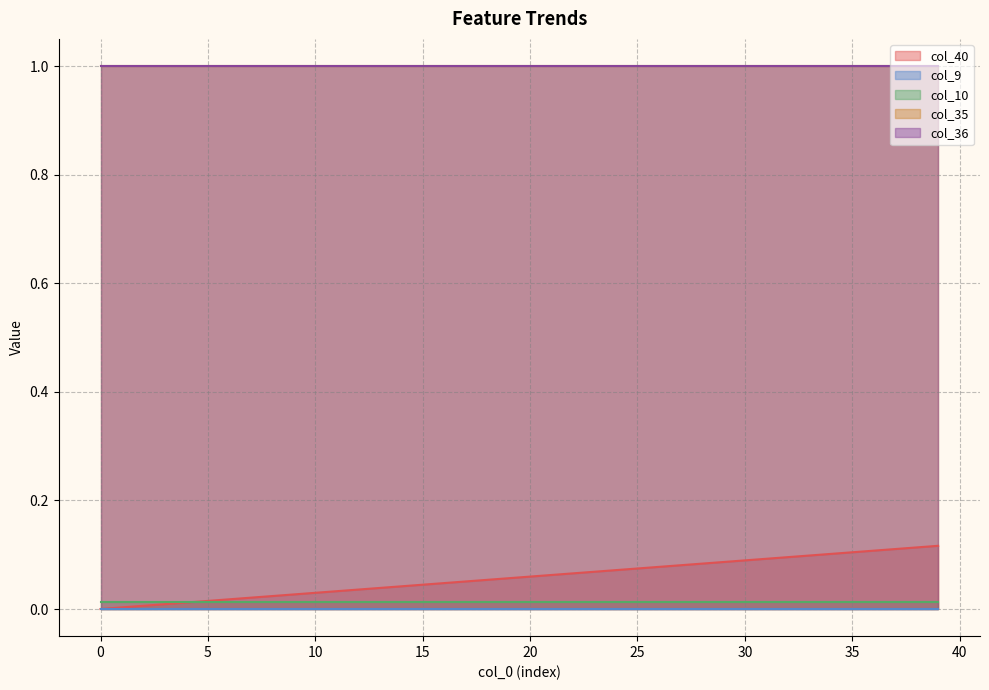

Does the chart display data point markers on the line(s)?

No